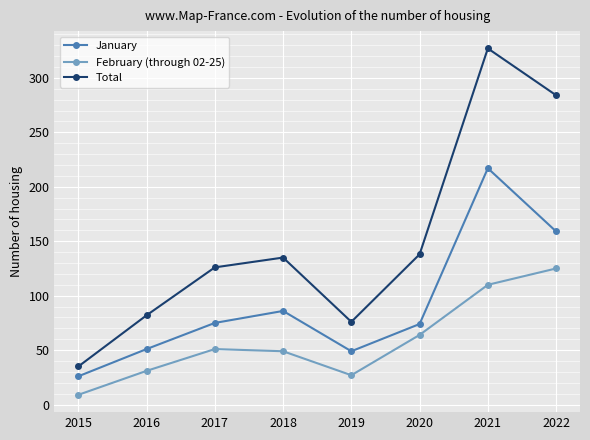

How many categories are shown in the chart?

8